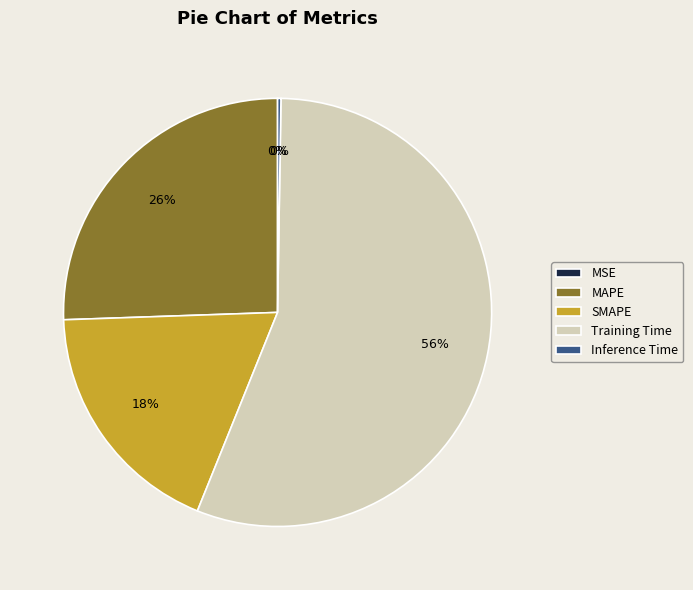

Does MAPE account for over 50% of the chart?

No